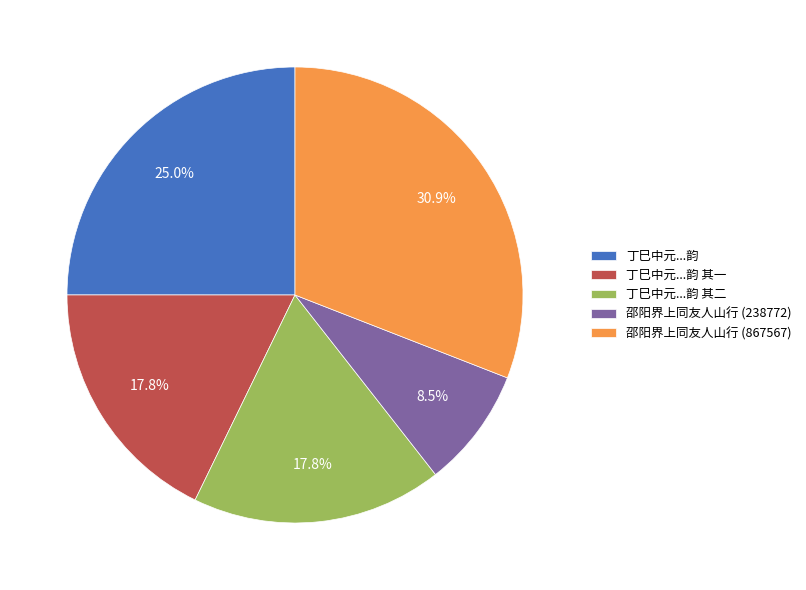

Which has a higher value, 丁巳中元...韵 or 邵阳界上同友人山行 (238772)?

丁巳中元...韵